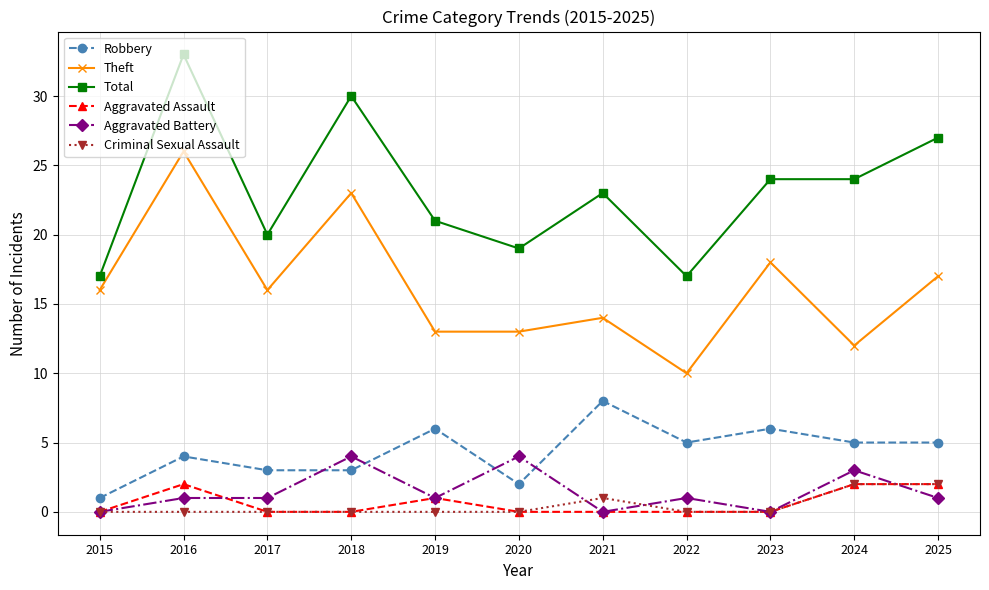

The value of Aggravated Battery at 2020 is 6. True or false?

False